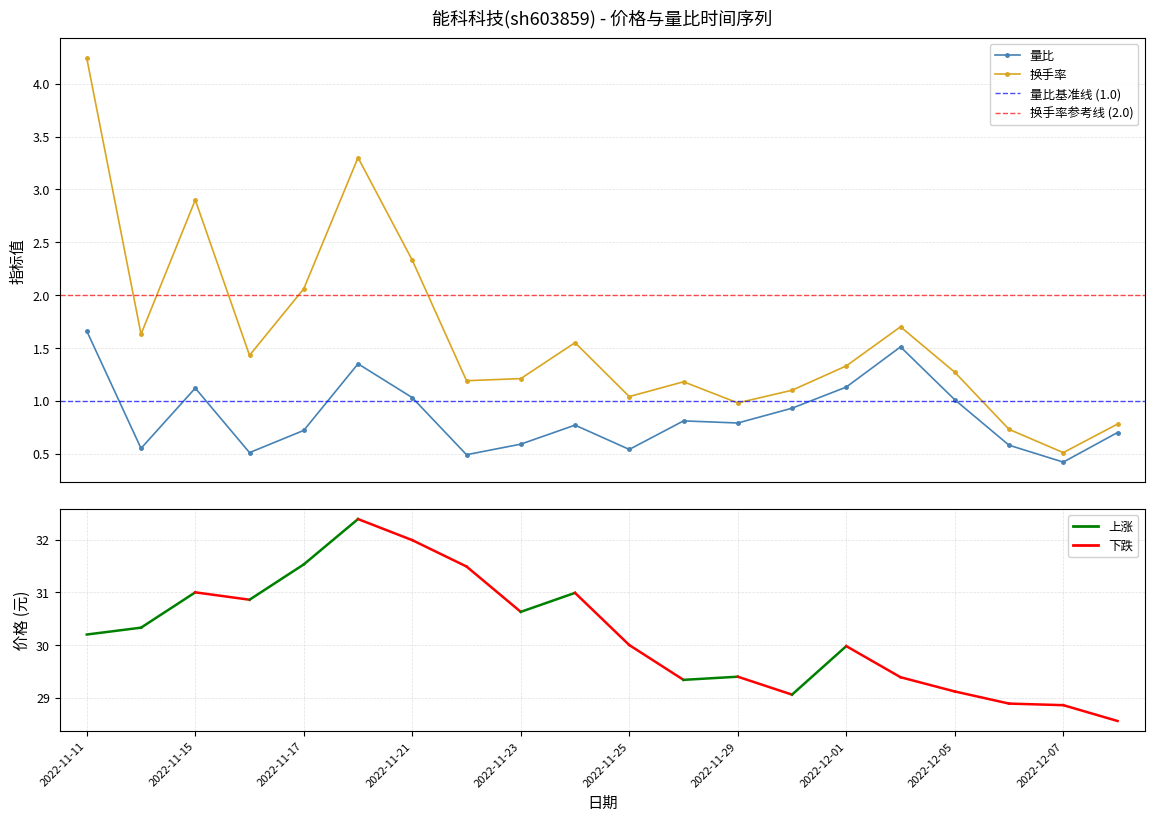

True or false: 价格 and 换手率 cross at least once.

False